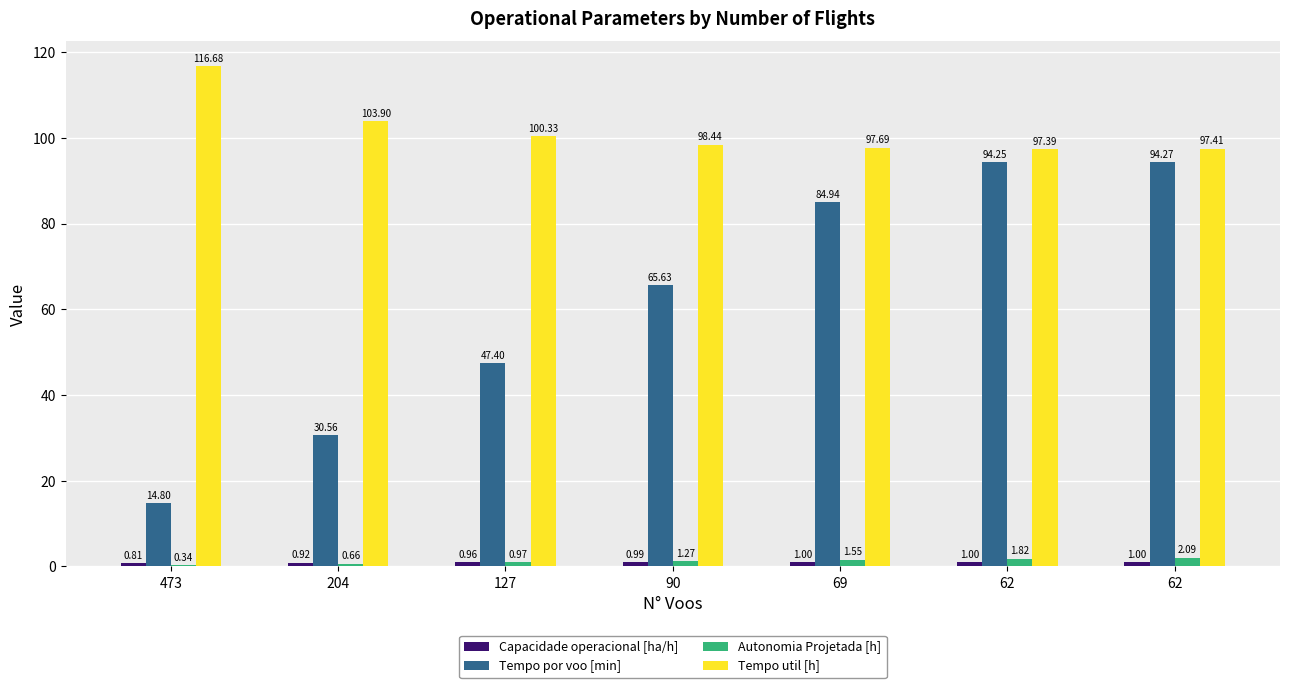

What is the difference between the Tempo util [h] values at 127 and 62?

2.9